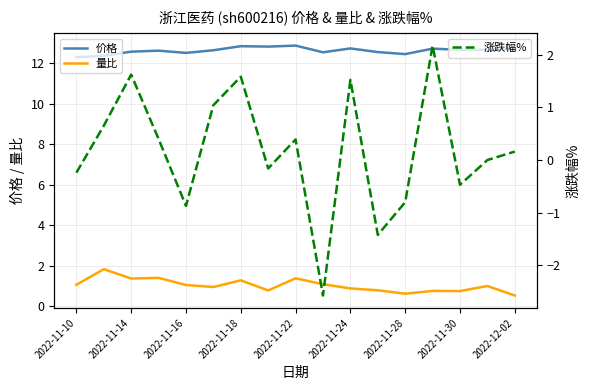

True or false: 价格 has a value of 18.5 at 2022-11-10.

False